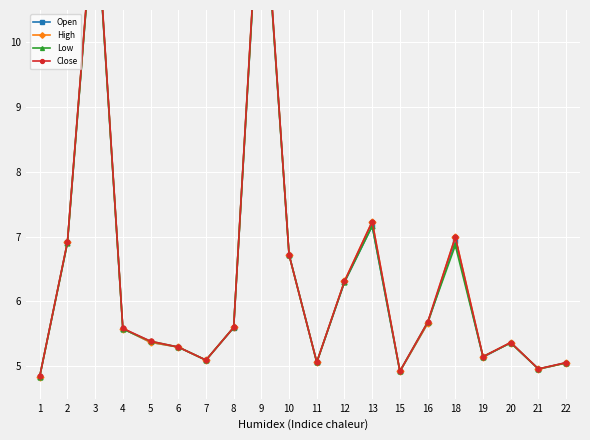

True or false: High has more than 0 points higher than both neighbors.

True